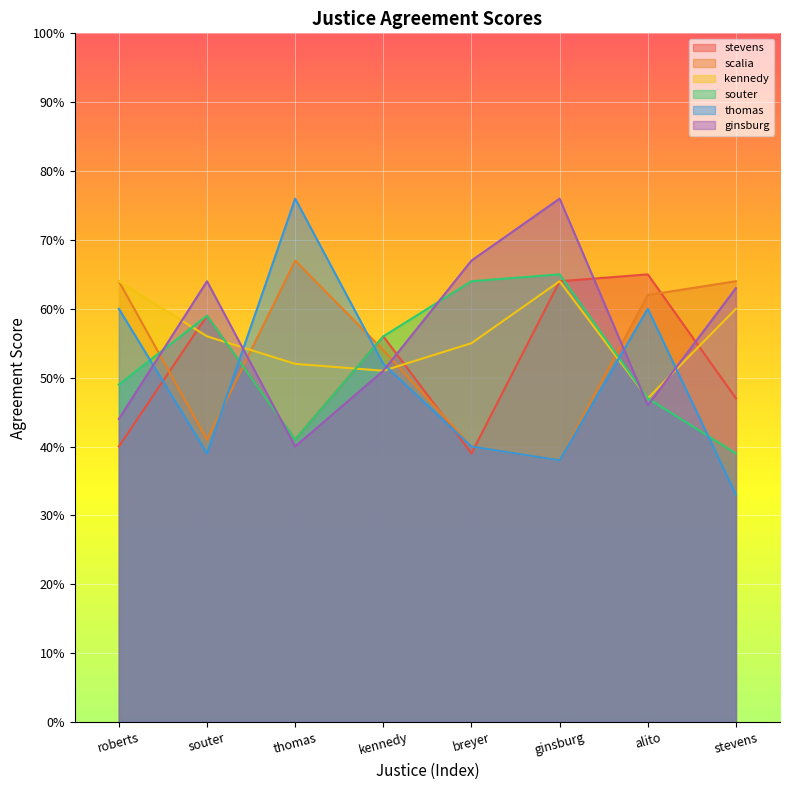

Where is scalia nearest to the value 52?

kennedy